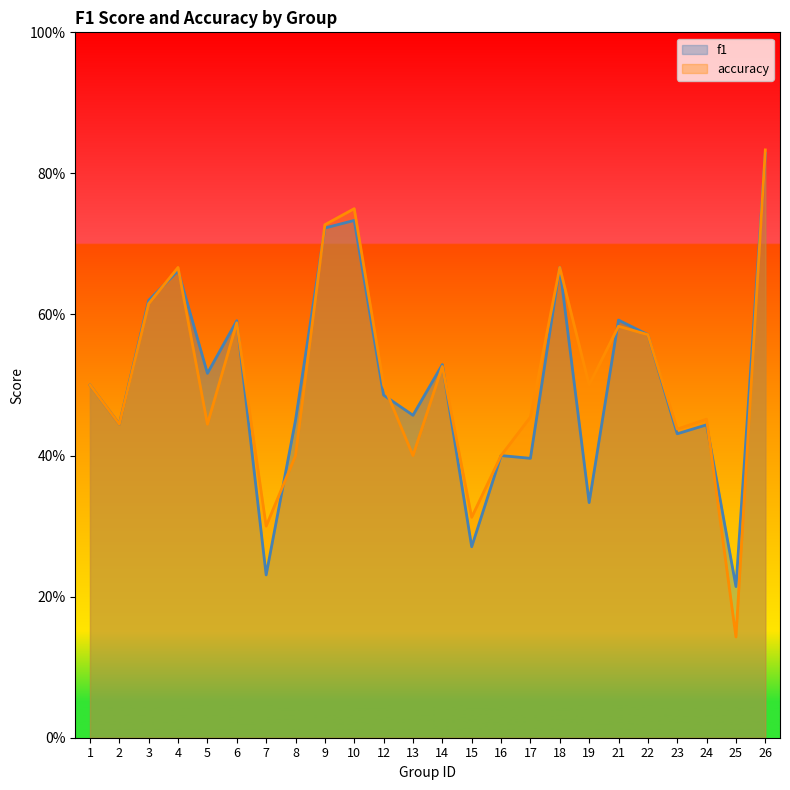

Which series has the widest spread of values?

accuracy